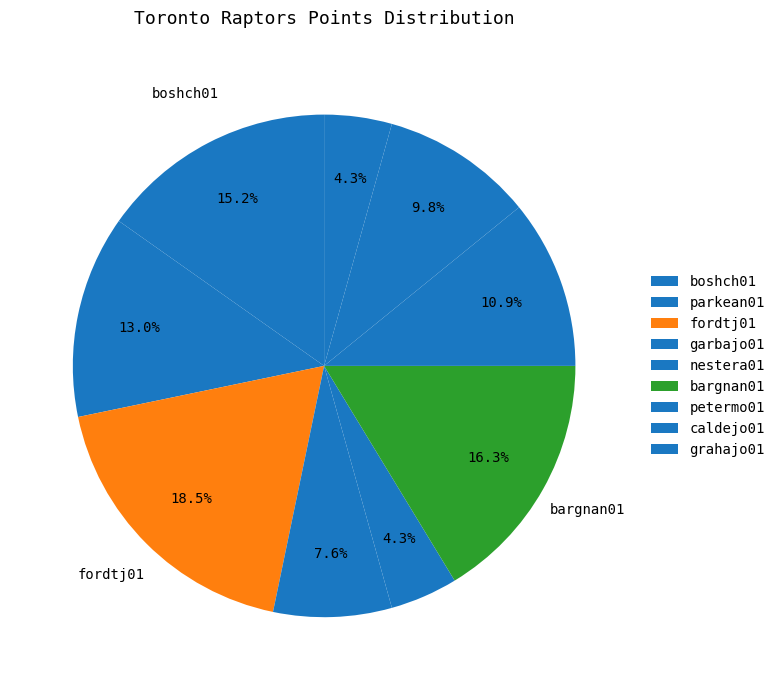

What is the smallest slice in the pie chart?

nestera01